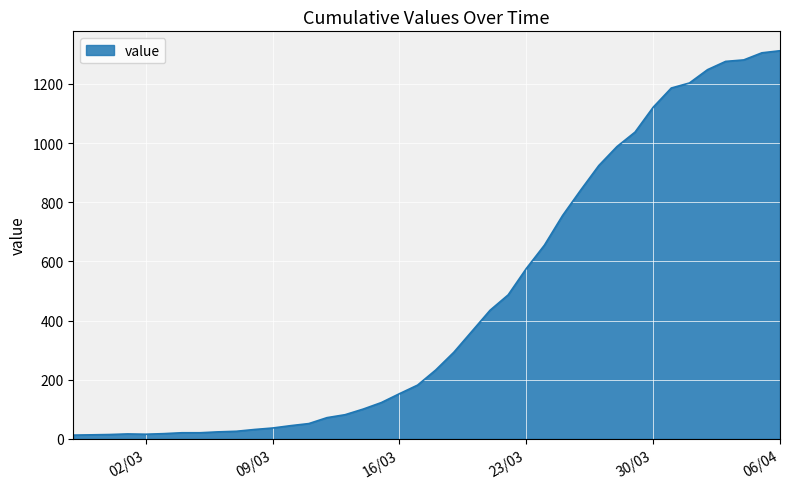

What is the maximum value shown in the chart?

1312